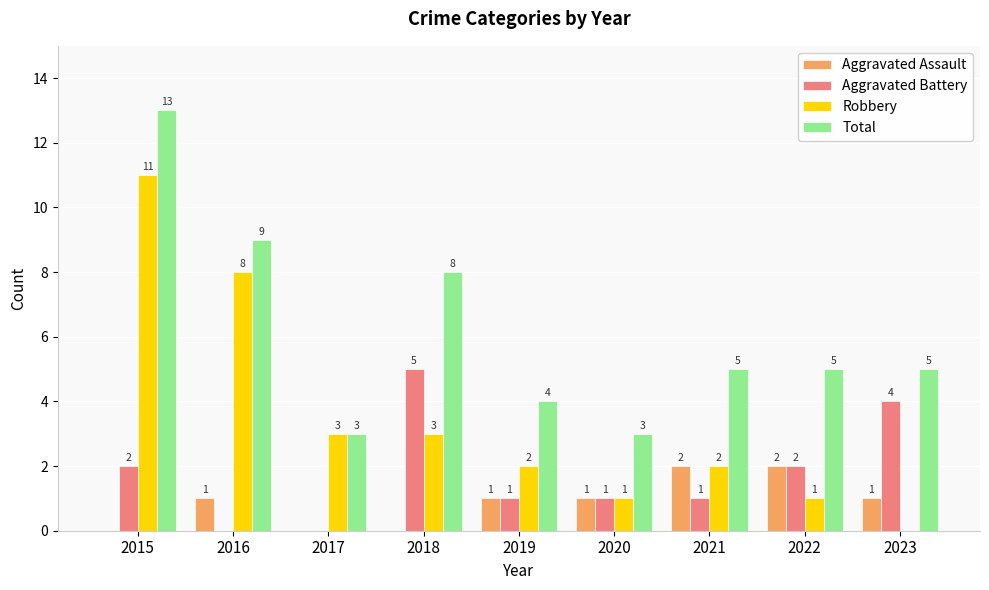

Reading left to right, transcribe all the data shown in this chart.

Aggravated Assault: 2015=0	2016=1	2017=0	2018=0	2019=1	2020=1	2021=2	2022=2	2023=1
Aggravated Battery: 2015=2	2016=0	2017=0	2018=5	2019=1	2020=1	2021=1	2022=2	2023=4
Robbery: 2015=11	2016=8	2017=3	2018=3	2019=2	2020=1	2021=2	2022=1	2023=0
Total: 2015=13	2016=9	2017=3	2018=8	2019=4	2020=3	2021=5	2022=5	2023=5